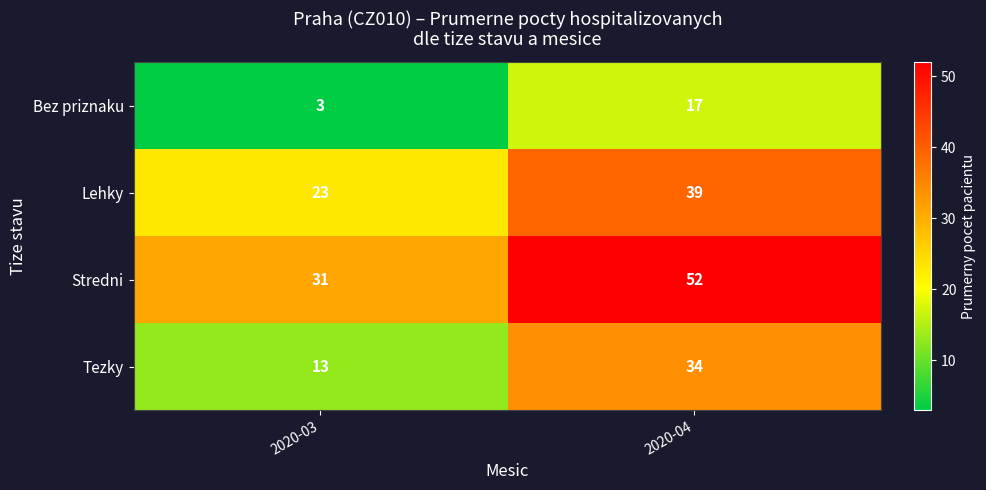

What is the sum of all Tezky values?

47